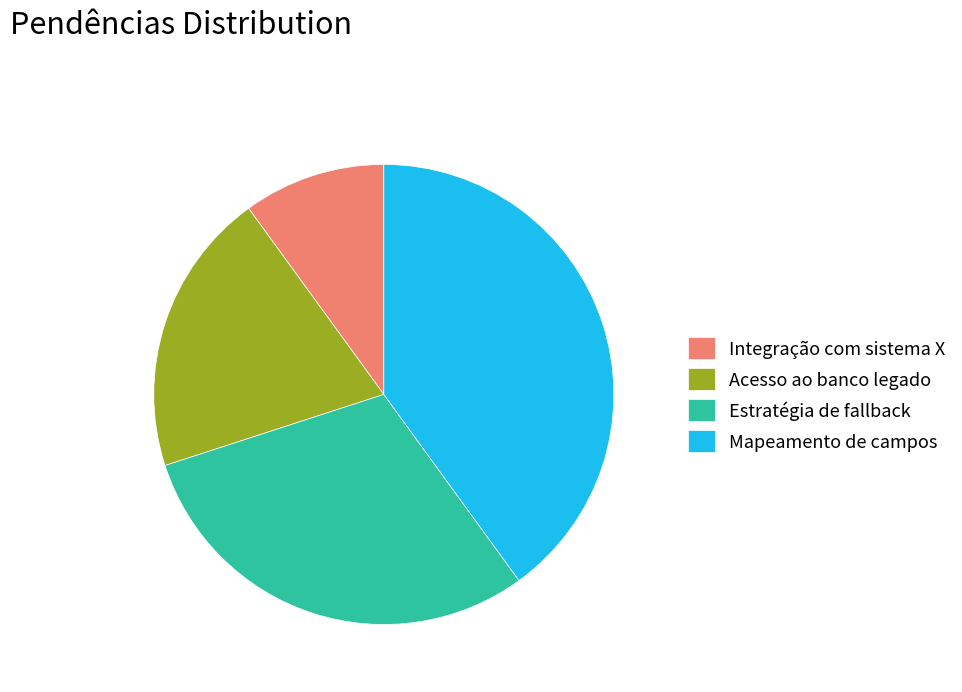

Is there any slice that represents more than half of the pie?

No